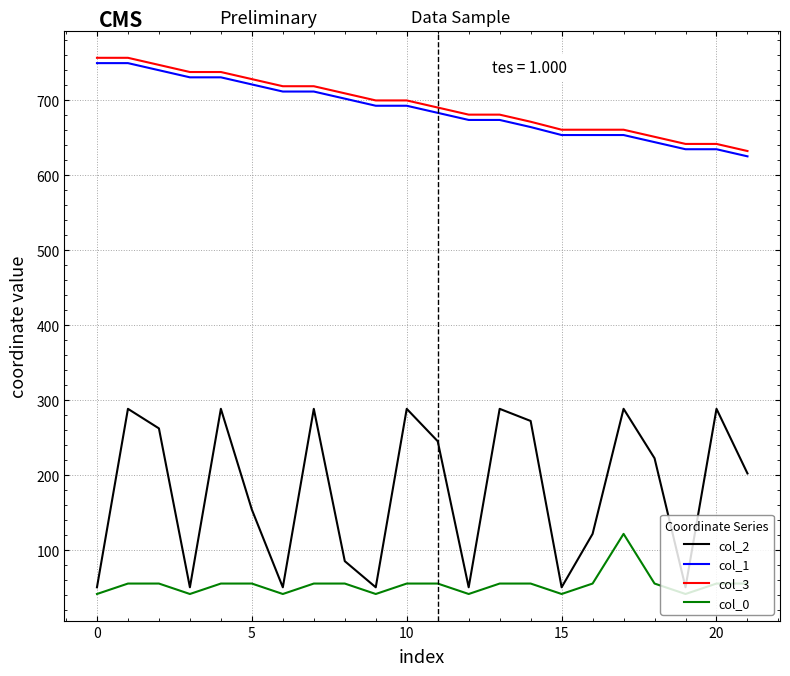

Does the chart have visible grid lines?

Yes